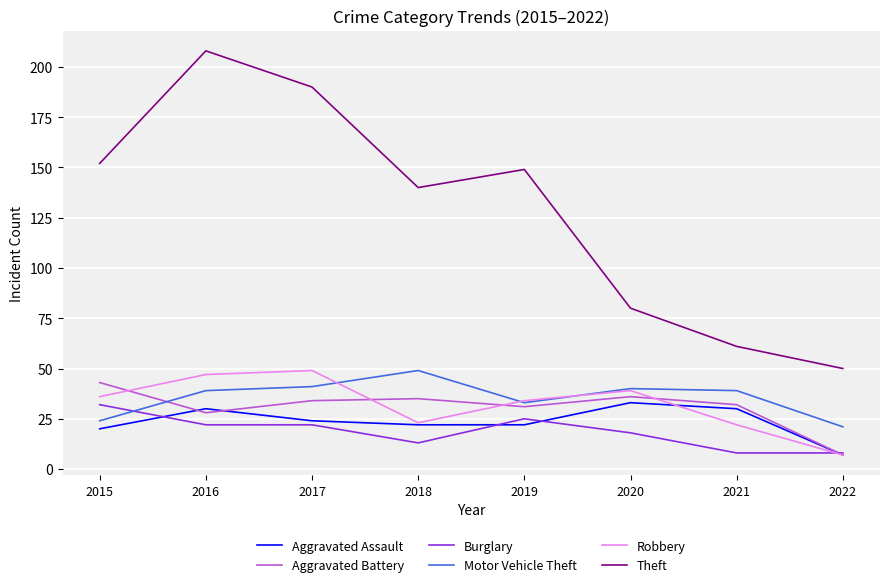

Reading right to left, what are all the values shown in this chart?

Aggravated Assault: 7	30	33	22	22	24	30	20
Aggravated Battery: 7	32	36	31	35	34	28	43
Burglary: 8	8	18	25	13	22	22	32
Motor Vehicle Theft: 21	39	40	33	49	41	39	24
Robbery: 7	22	39	34	23	49	47	36
Theft: 50	61	80	149	140	190	208	152